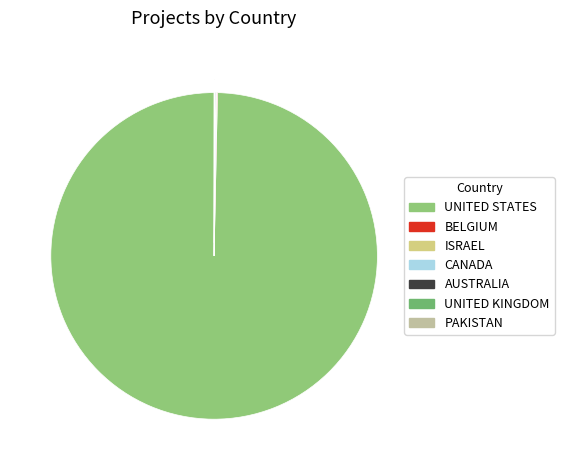

True or false: ISRAEL accounts for 0% of the total.

True